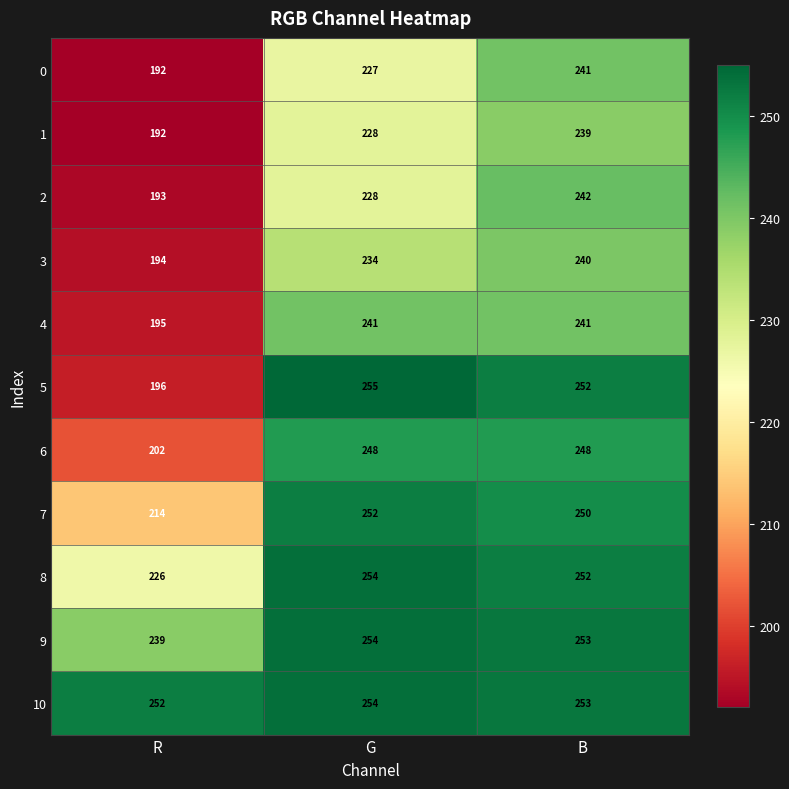

How many data points in 3 are less than 234?

1